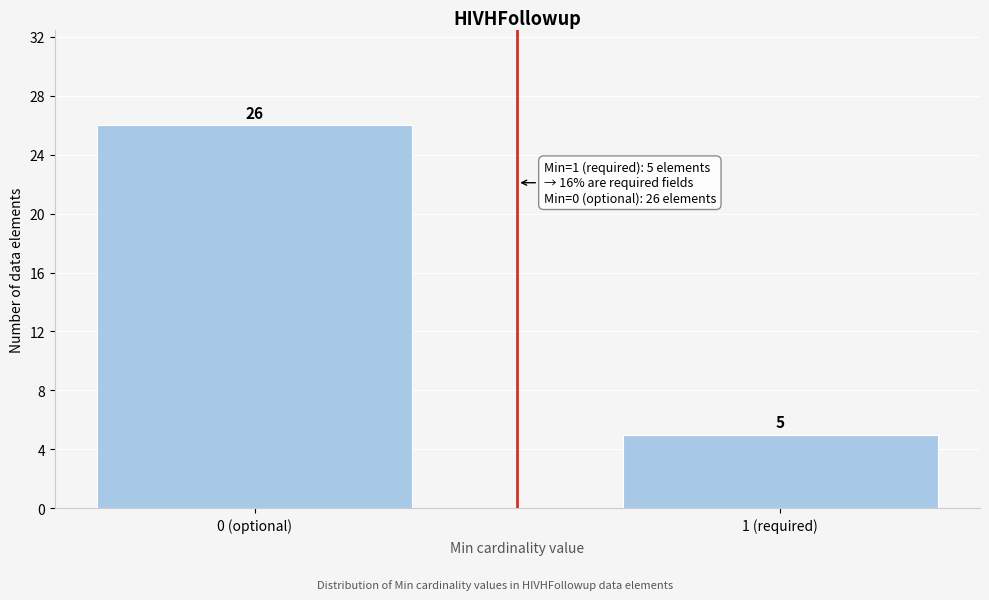

Reading left to right, extract all data points from this chart.

0 (optional)=26	1 (required)=5